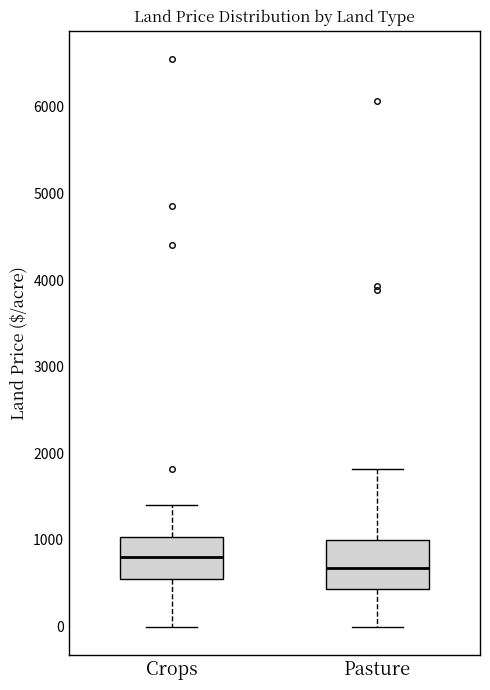

Where does the upper whisker of the box for Crops end on the y-axis? The values are not printed on the chart, so give them approximately, as read against the axis.

1400